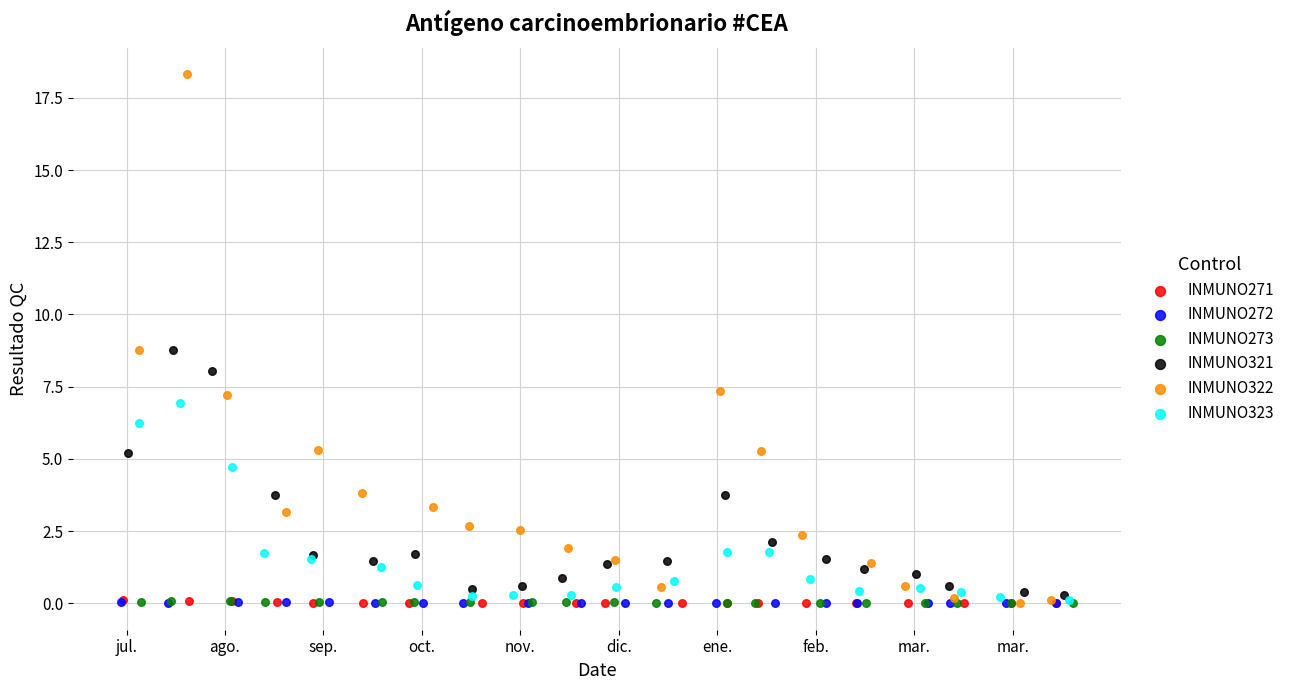

Which series contains the highest Y value?

INMUNO322